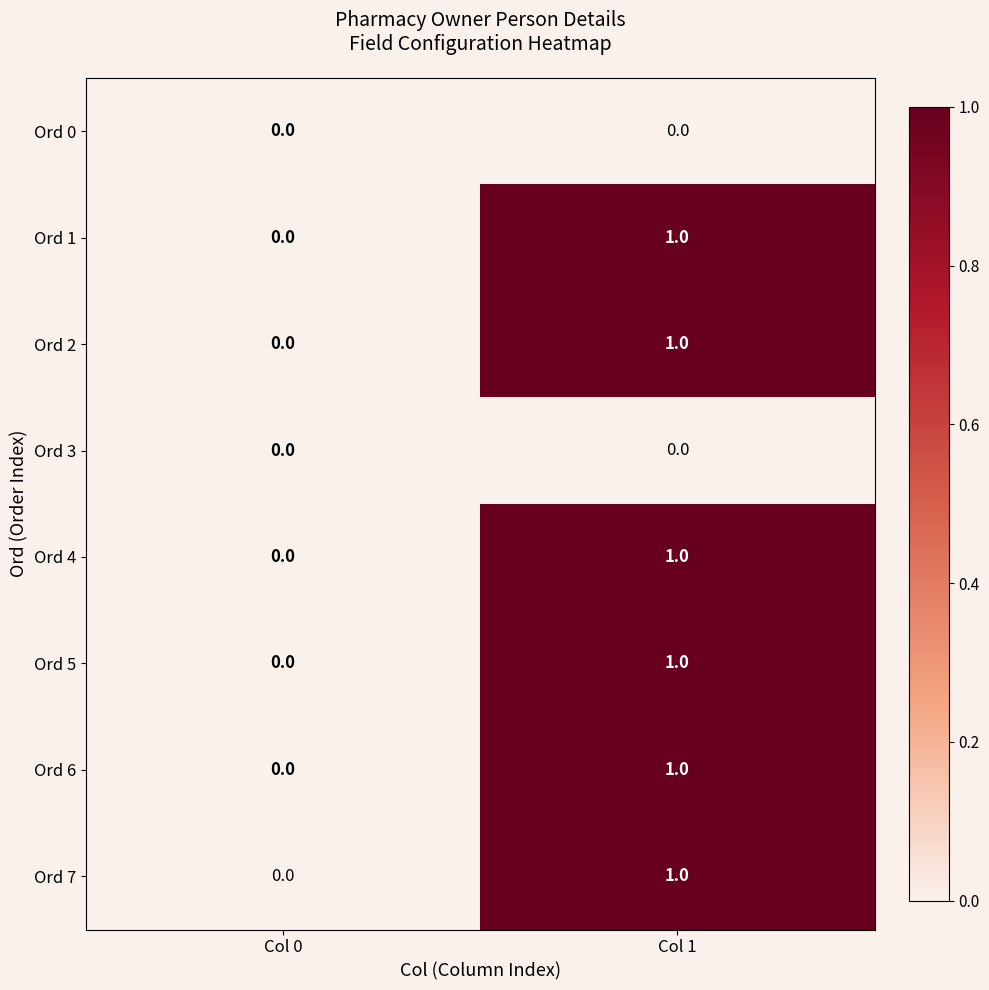

How many distinct data groups are displayed?

8